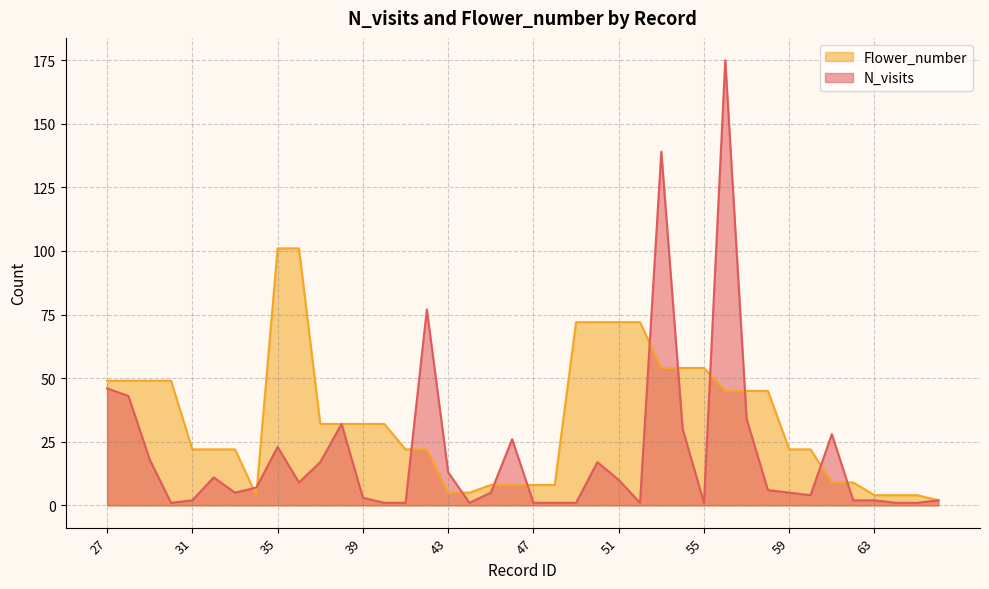

Where is N_visits nearest to the value 88?

42